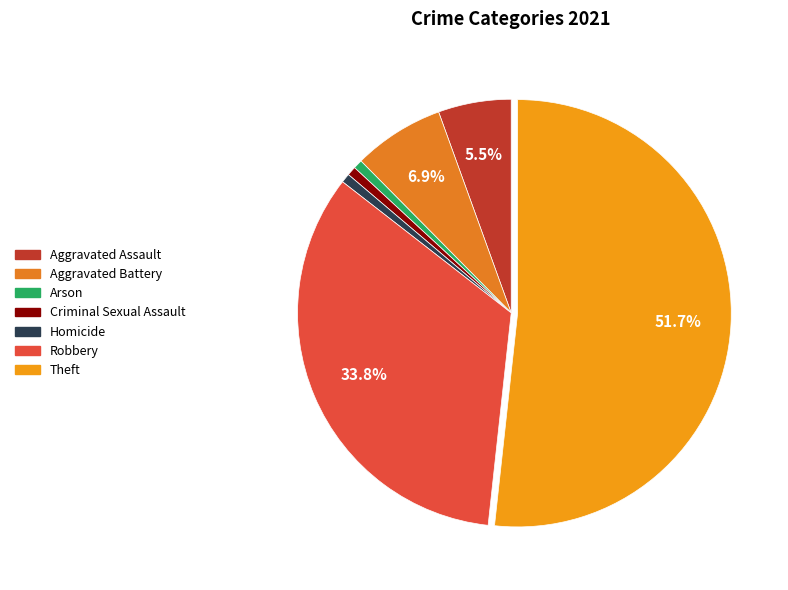

Which slice is the smallest?

Arson